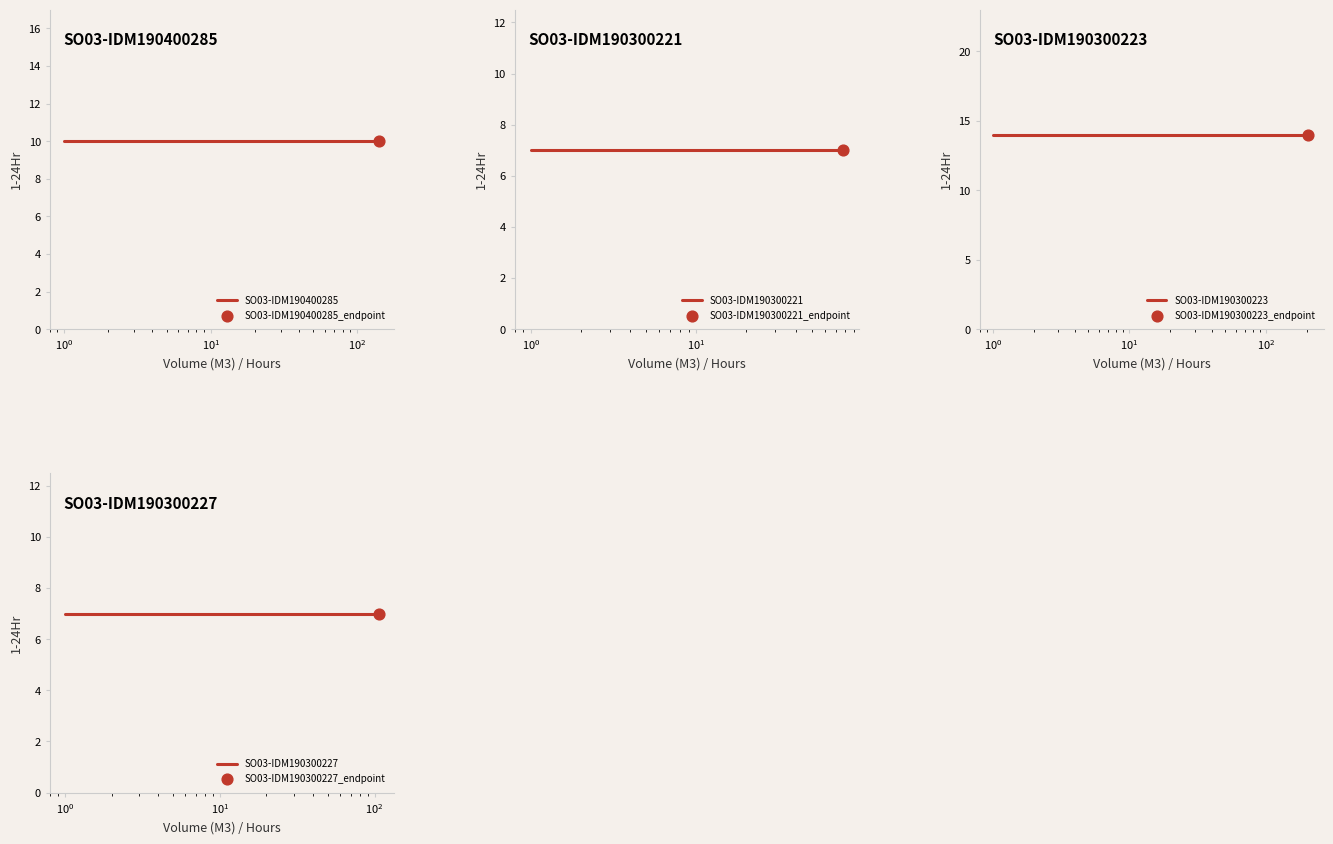

Is the value of SO03-IDM190300227 at $\mathdefault{10^{0}}$ greater than the value of SO03-IDM190300221 at $\mathdefault{10^{-2}}$?

No